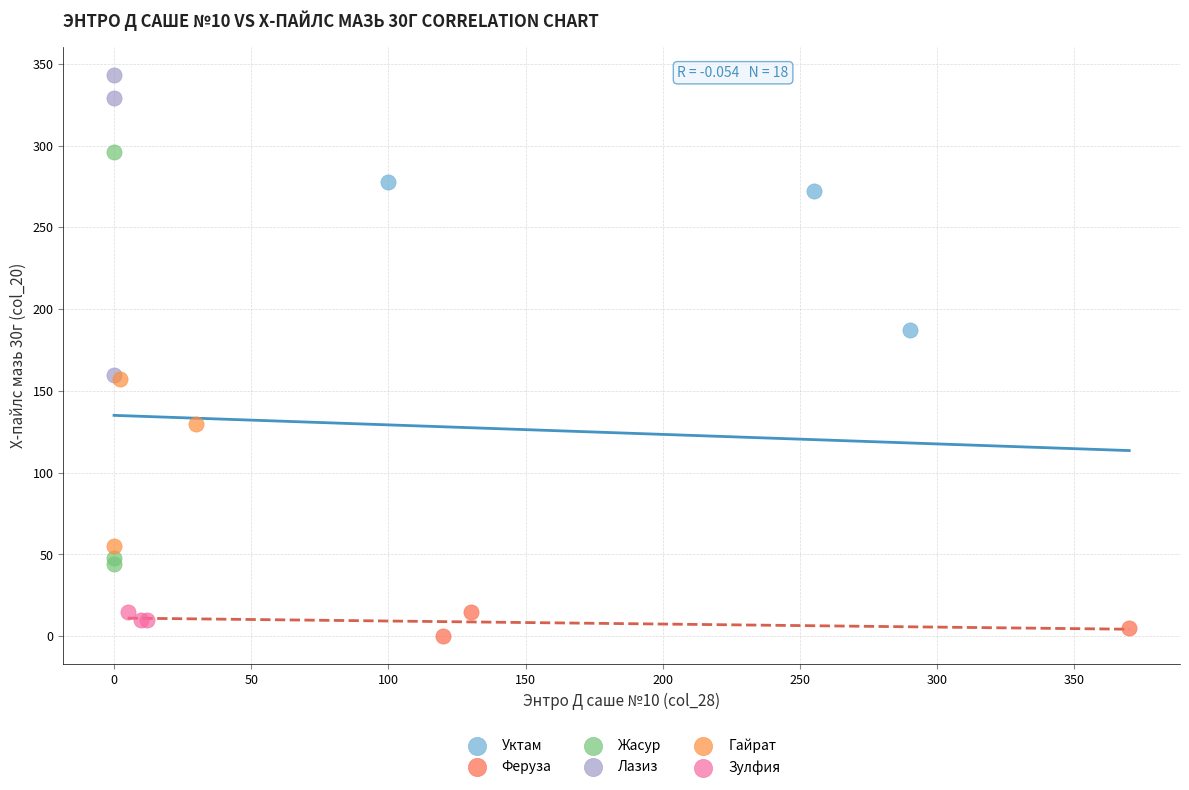

Which series has the widest spread of Y values?

Жасур